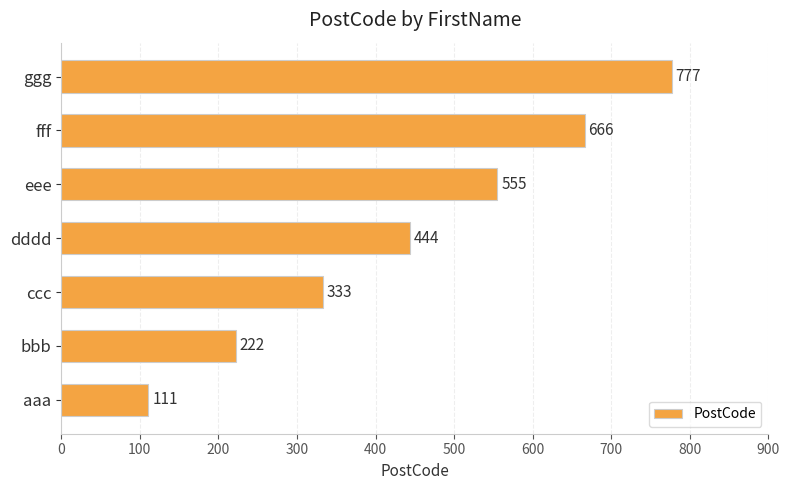

What is the difference between the maximum and minimum values?

666